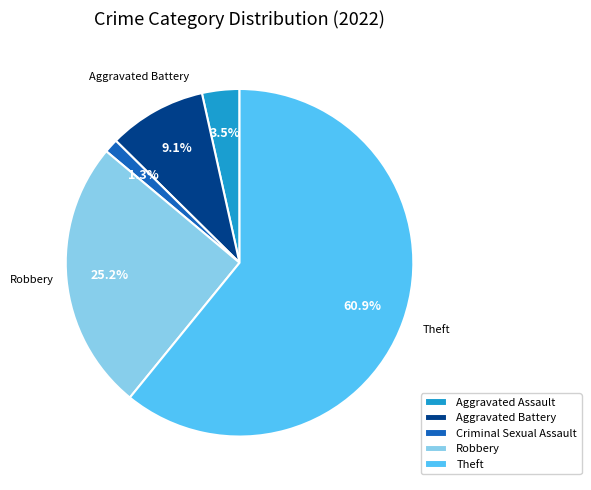

What is the ratio of the value at Theft to the value at Robbery?

2.4